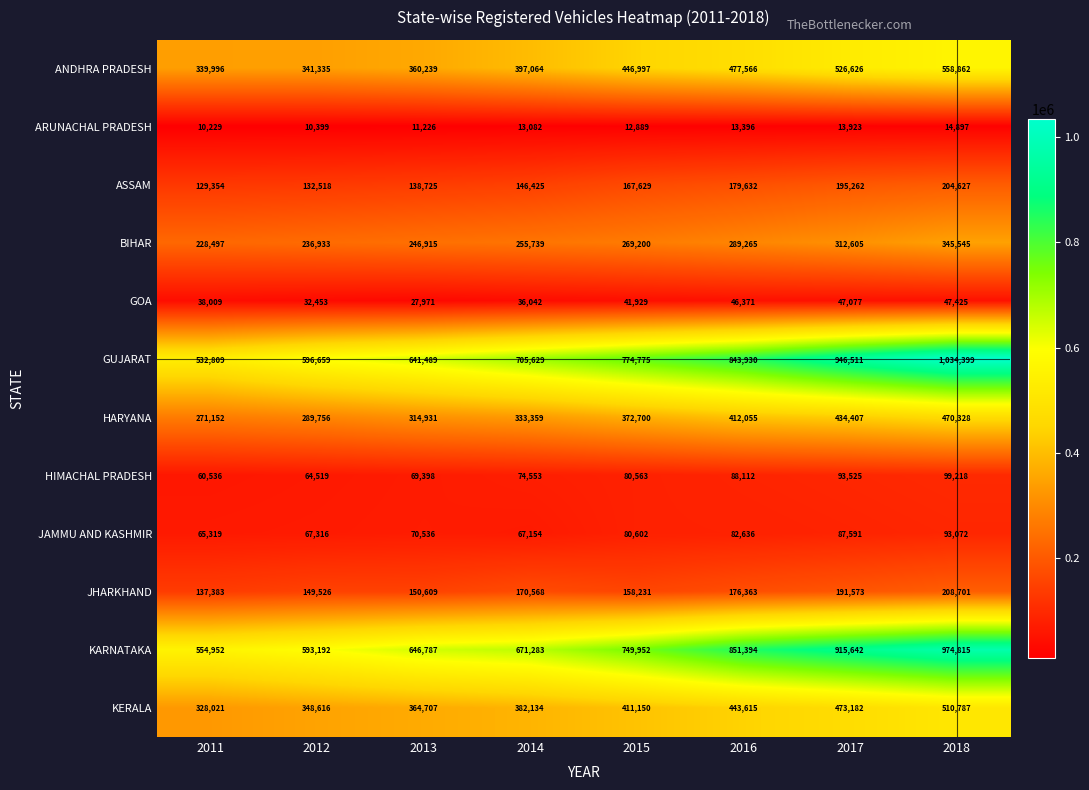

Rank the series at 2012 from highest to lowest value.

GUJARAT, KARNATAKA, KERALA, ANDHRA PRADESH, HARYANA, BIHAR, JHARKHAND, ASSAM, JAMMU AND KASHMIR, HIMACHAL PRADESH, GOA, ARUNACHAL PRADESH